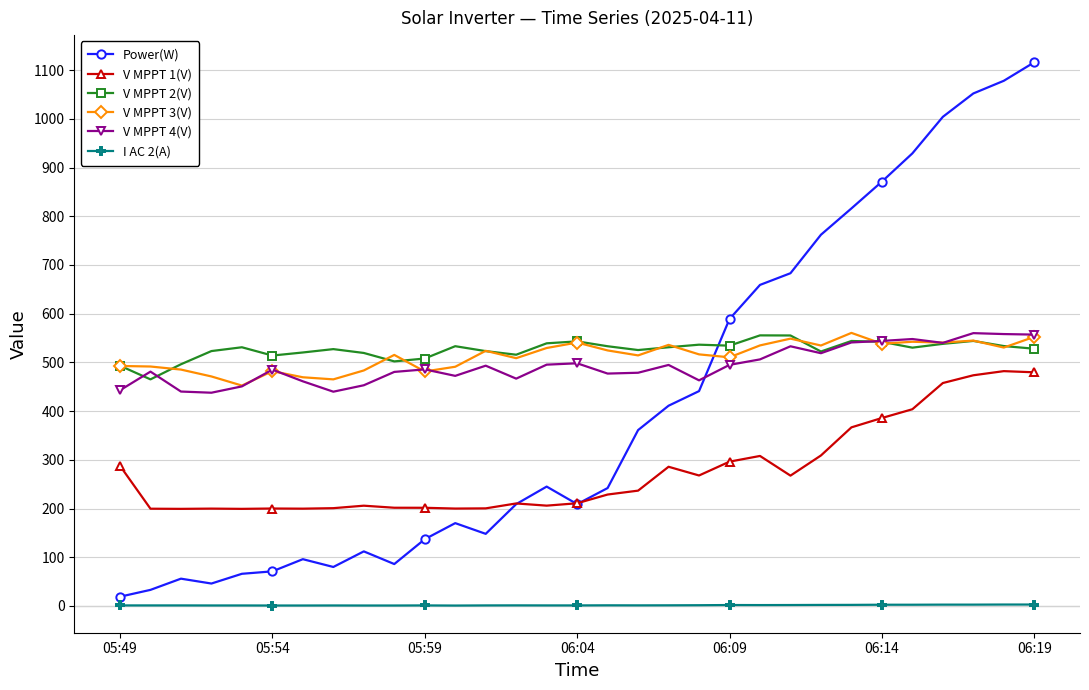

What is the maximum value shown in the chart?

1116.0